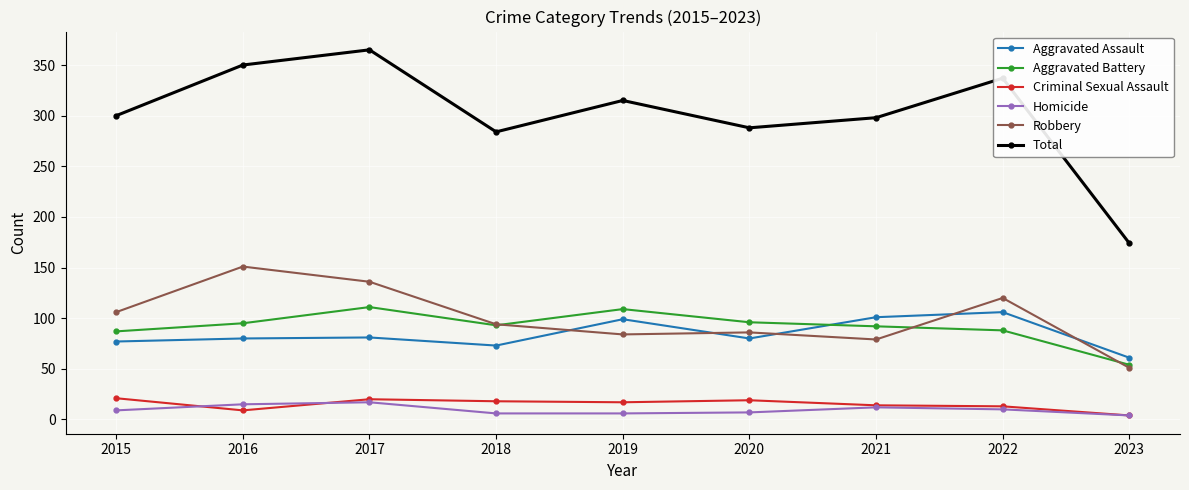

Is the value of Aggravated Battery at 2015 greater than the value of Total at 2023?

No